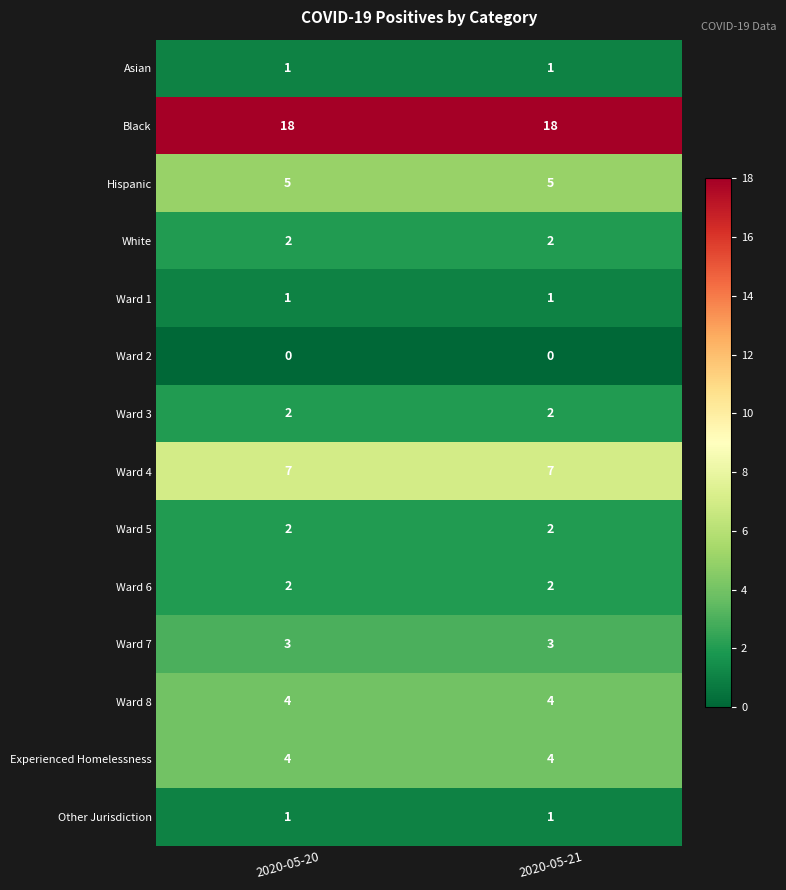

How many series are shown in this chart?

14